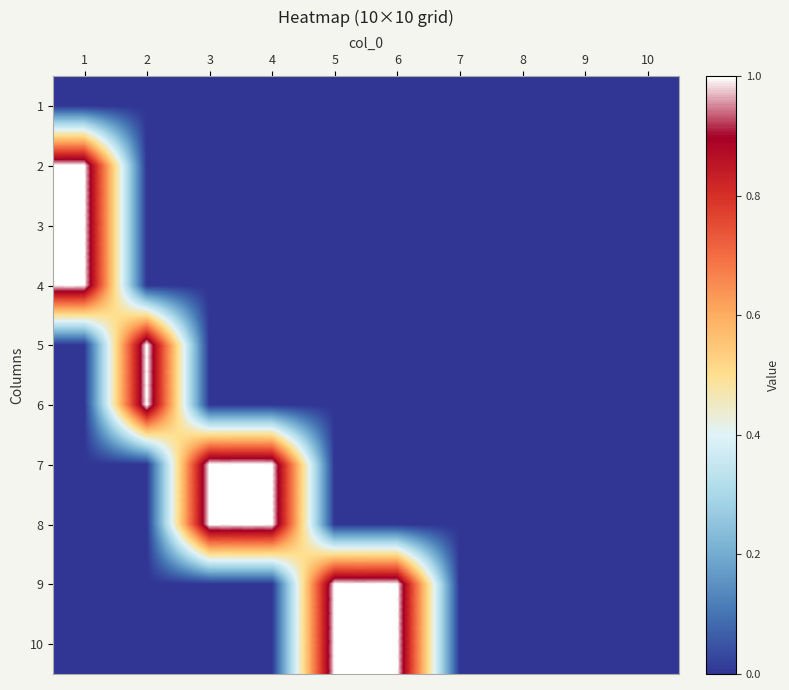

Rank the series at 8 from highest to lowest value.

1, 2, 3, 4, 5, 6, 7, 8, 9, 10